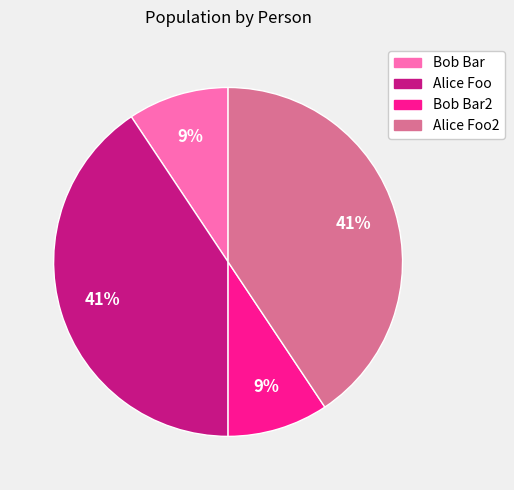

The Bob Bar2 slice represents 4% of the pie. True or false?

False